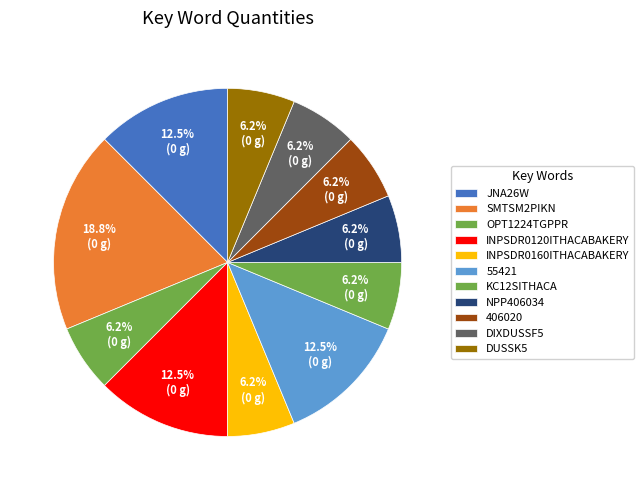

Does SMTSM2PIKN account for over 50% of the chart?

No